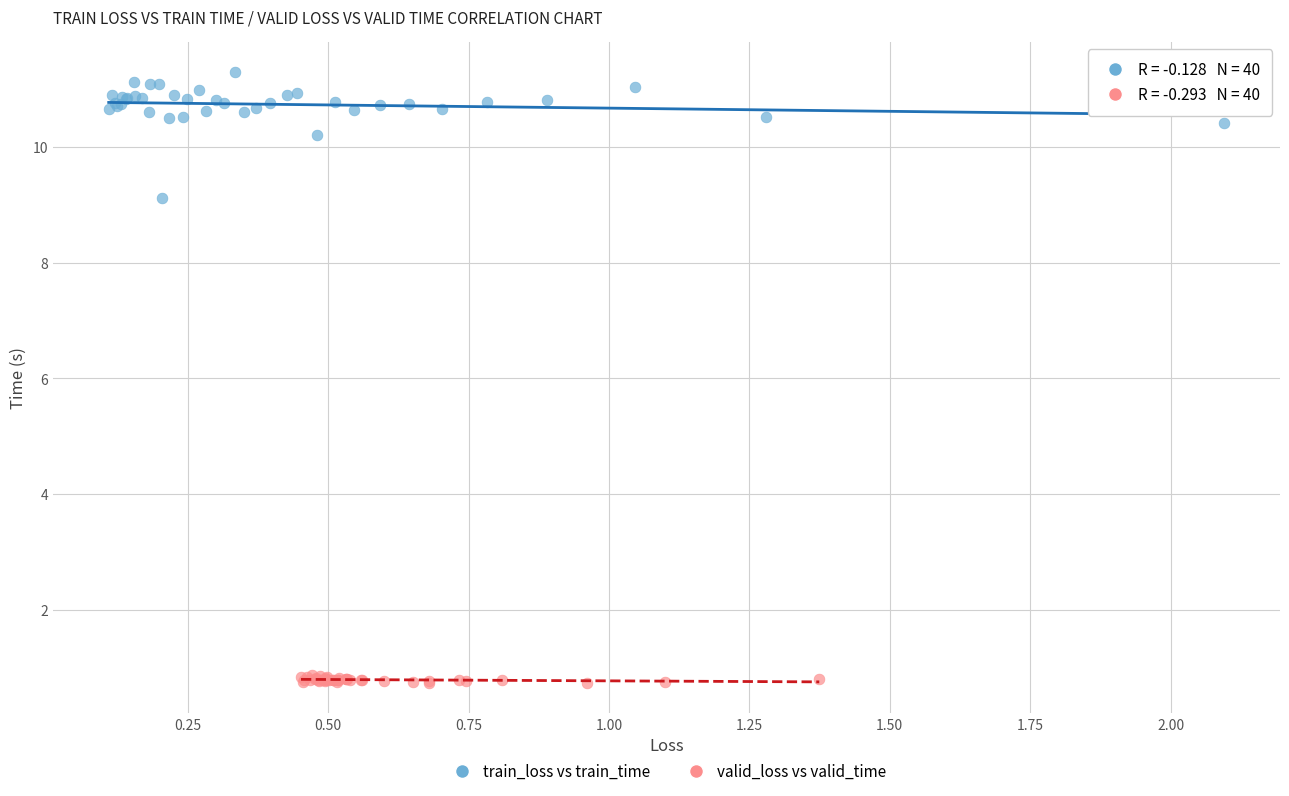

Which series contains the highest Y value?

train_loss vs train_time